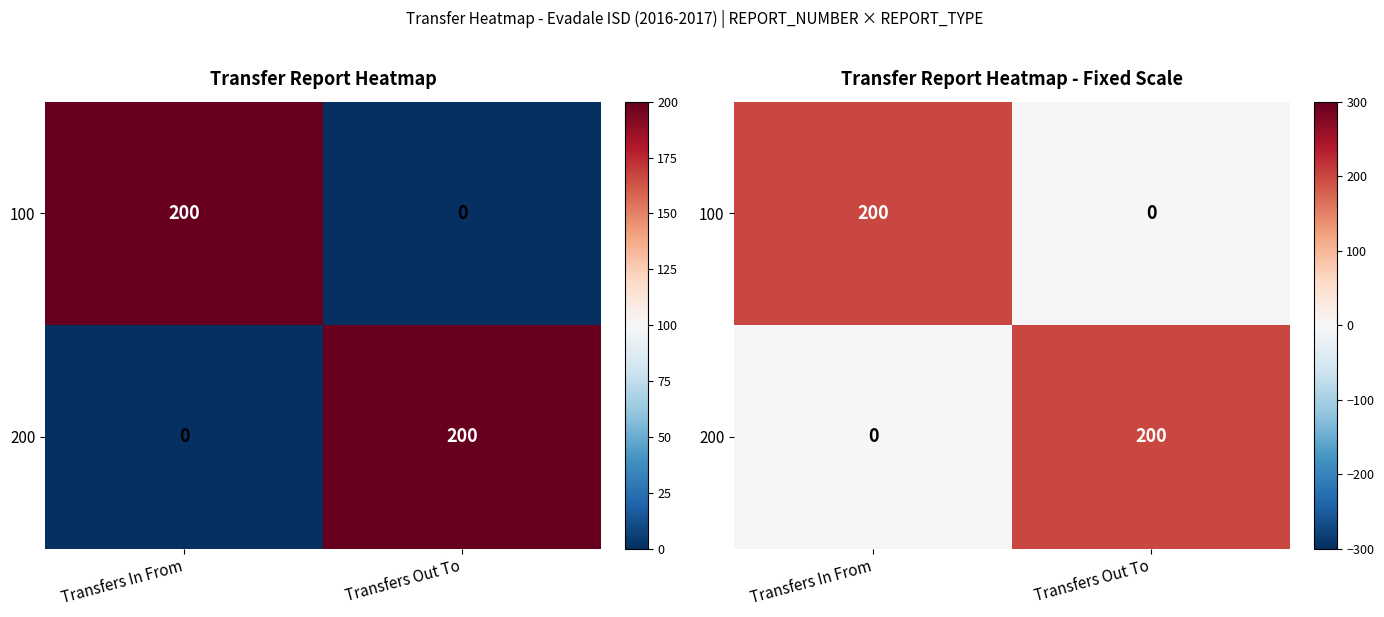

What is the spread (max minus min) of values at Transfers In From?

200